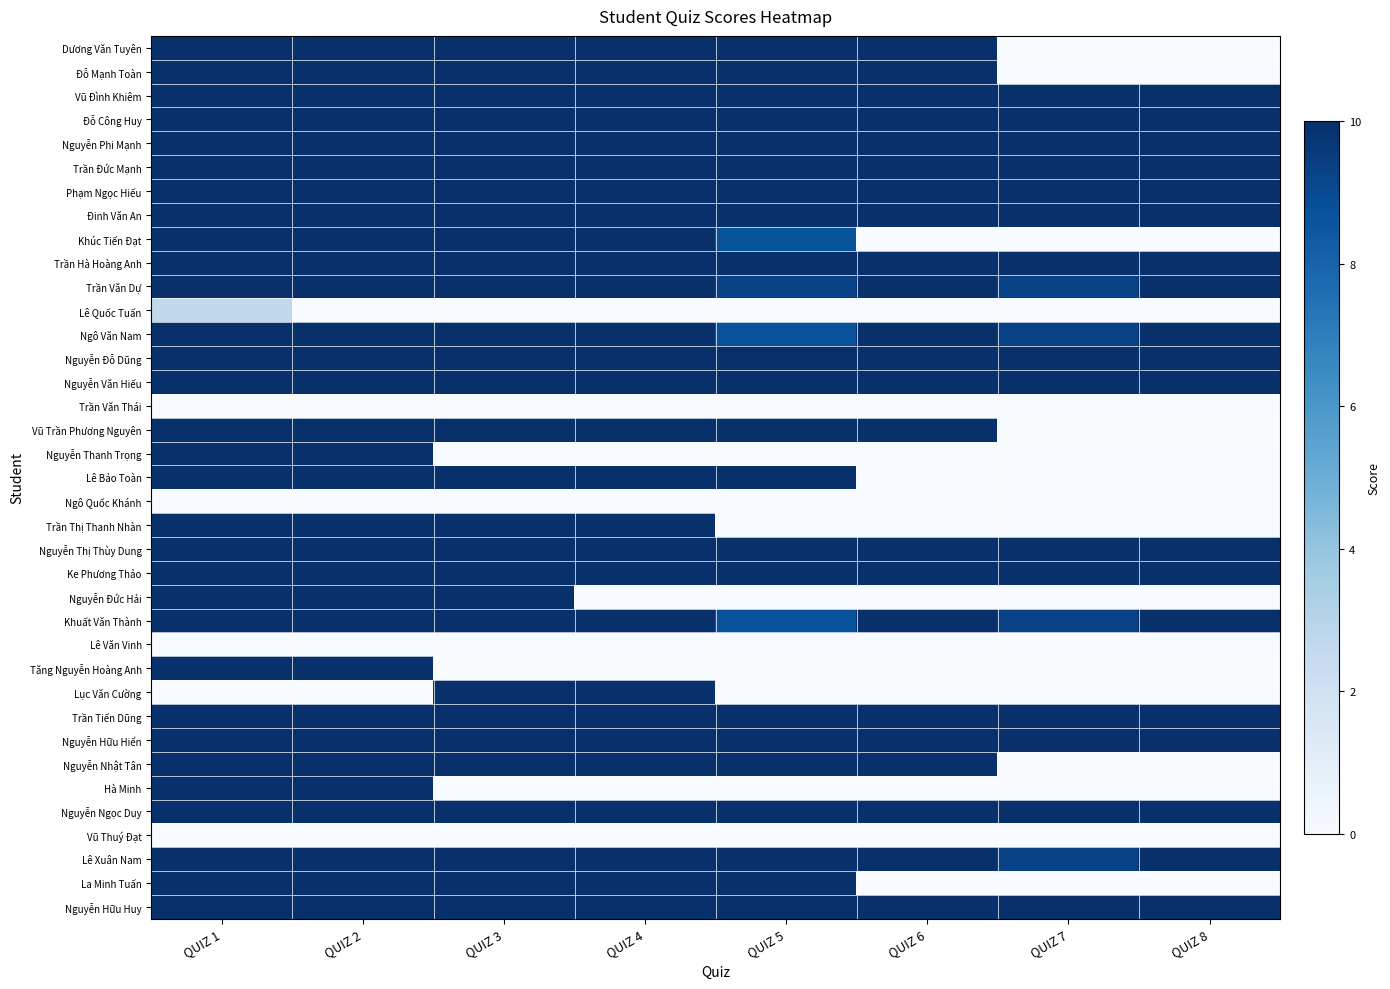

At how many categories does at least one series exceed 7?

8